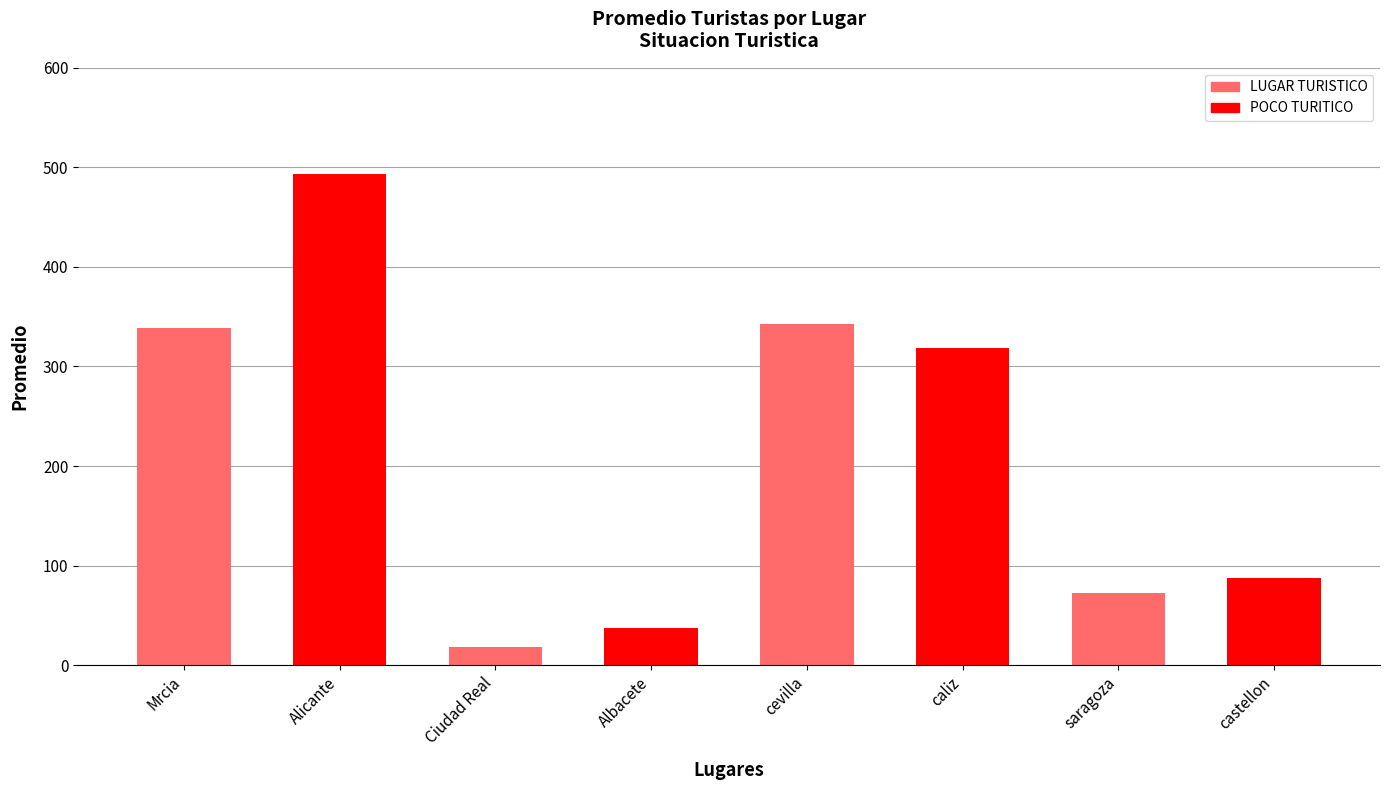

What is the sum of all values?

1708.0